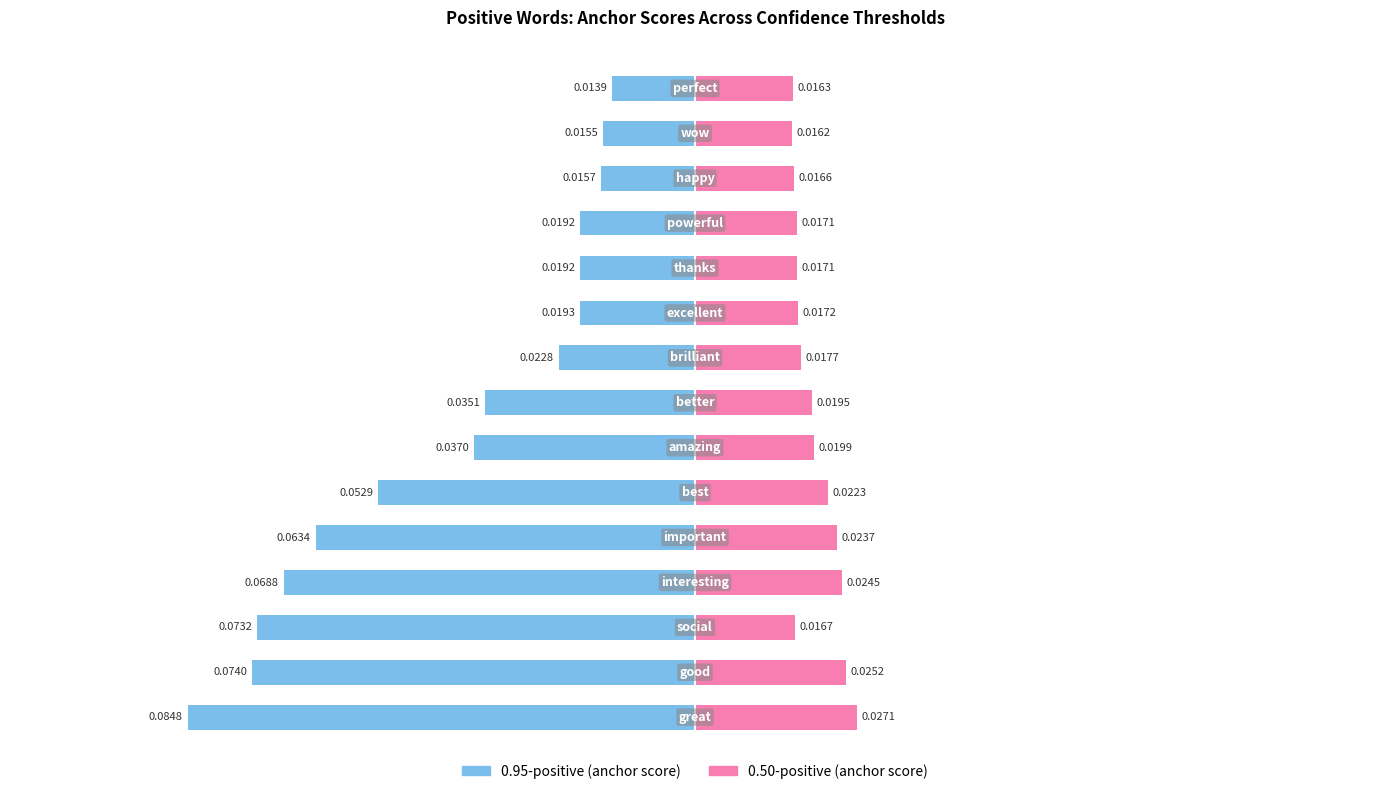

What is the value of the 0.95-positive bar at the 6th from the left?

-0.1